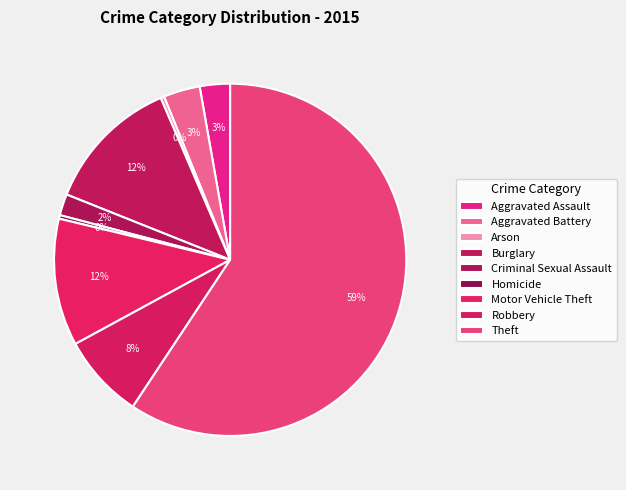

How many slices are in this pie chart?

9